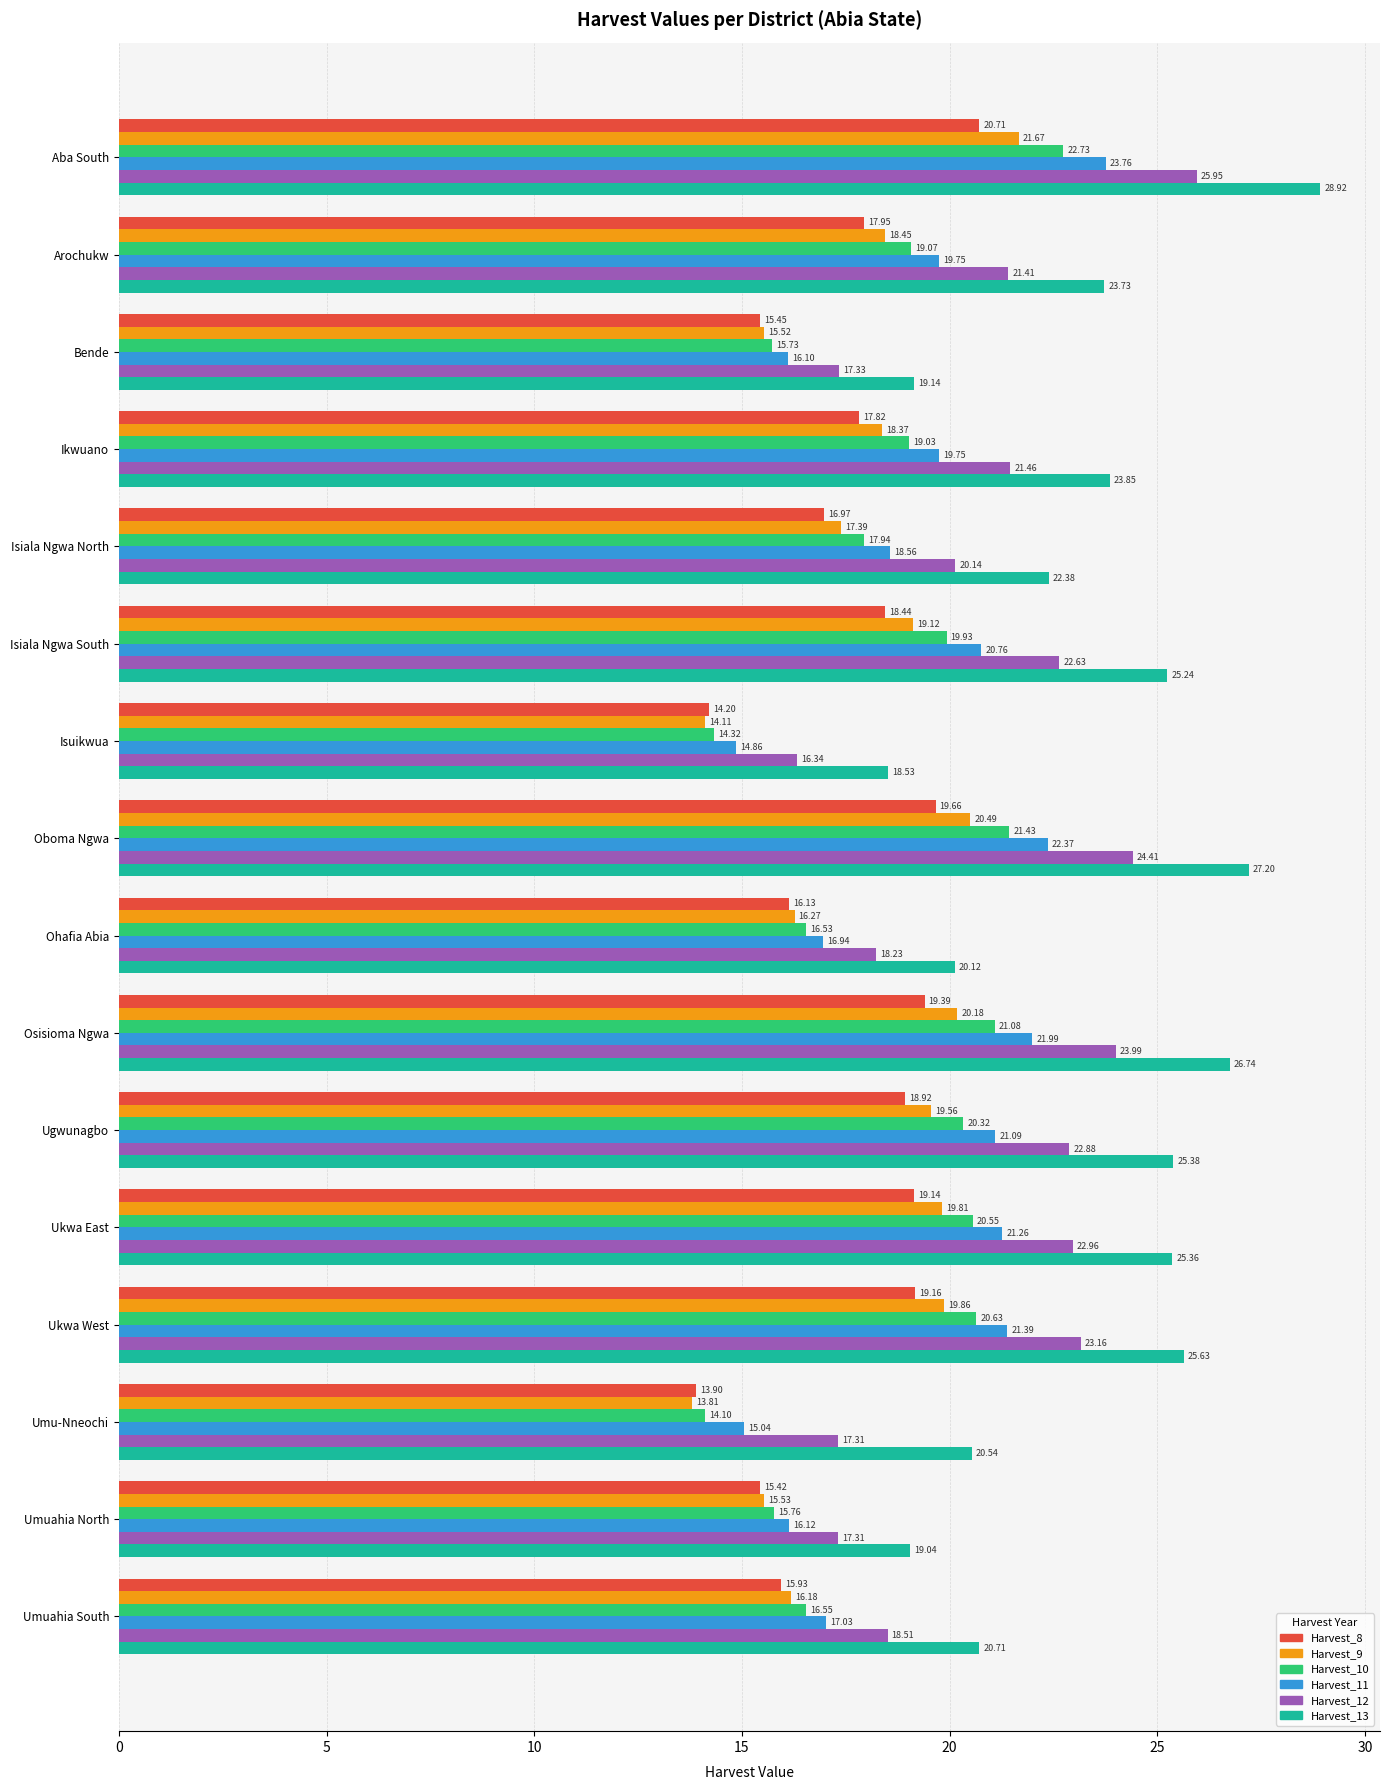

What is the sum of all Harvest_10 values?

295.7